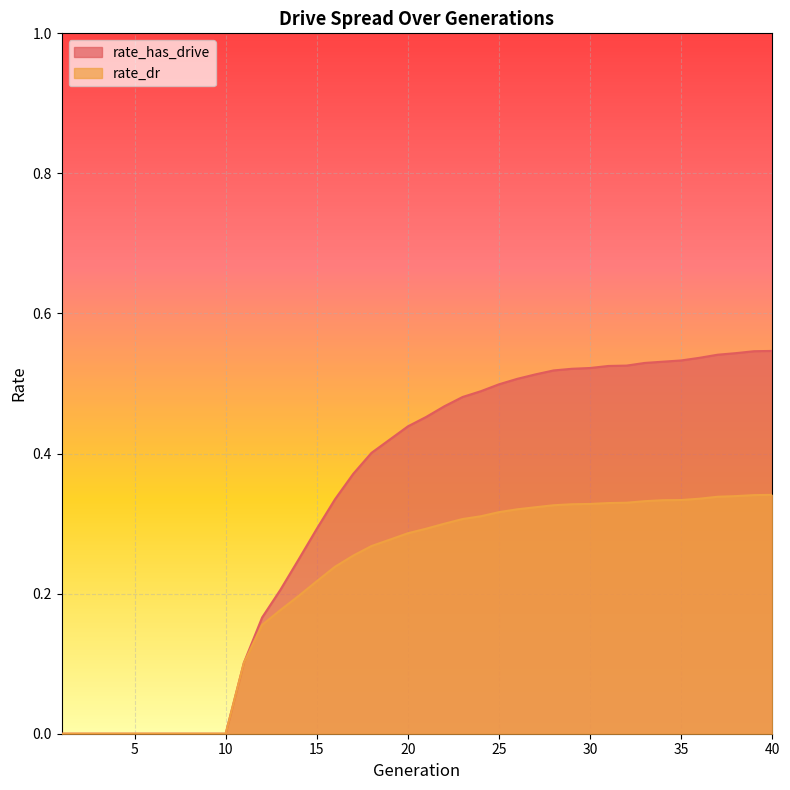

What is the difference between the maximum and minimum values in the rate_has_drive series?

0.5